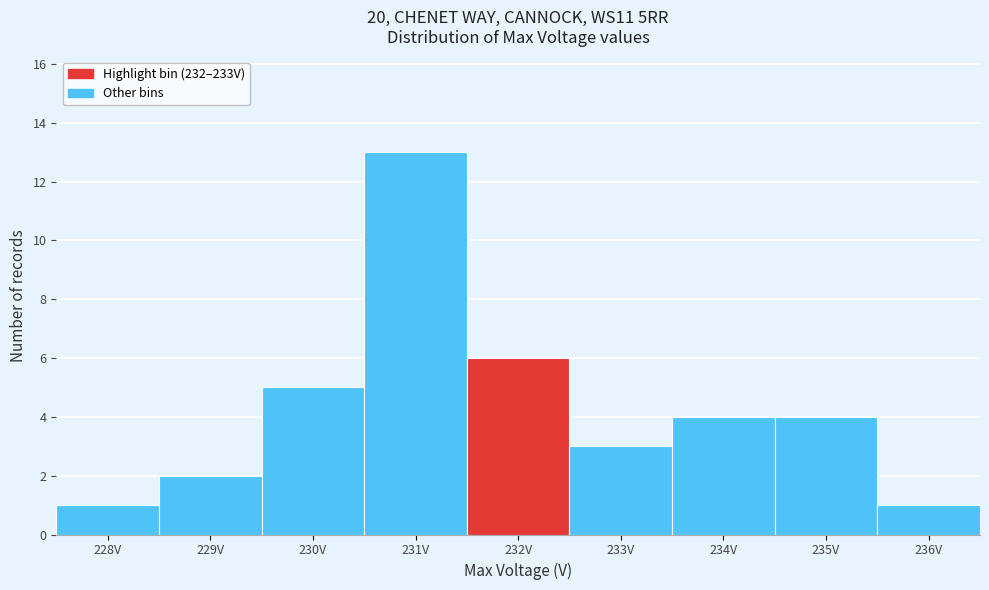

Reading left to right, what are all the values shown in this chart?

1	2	5	13	6	3	4	4	1